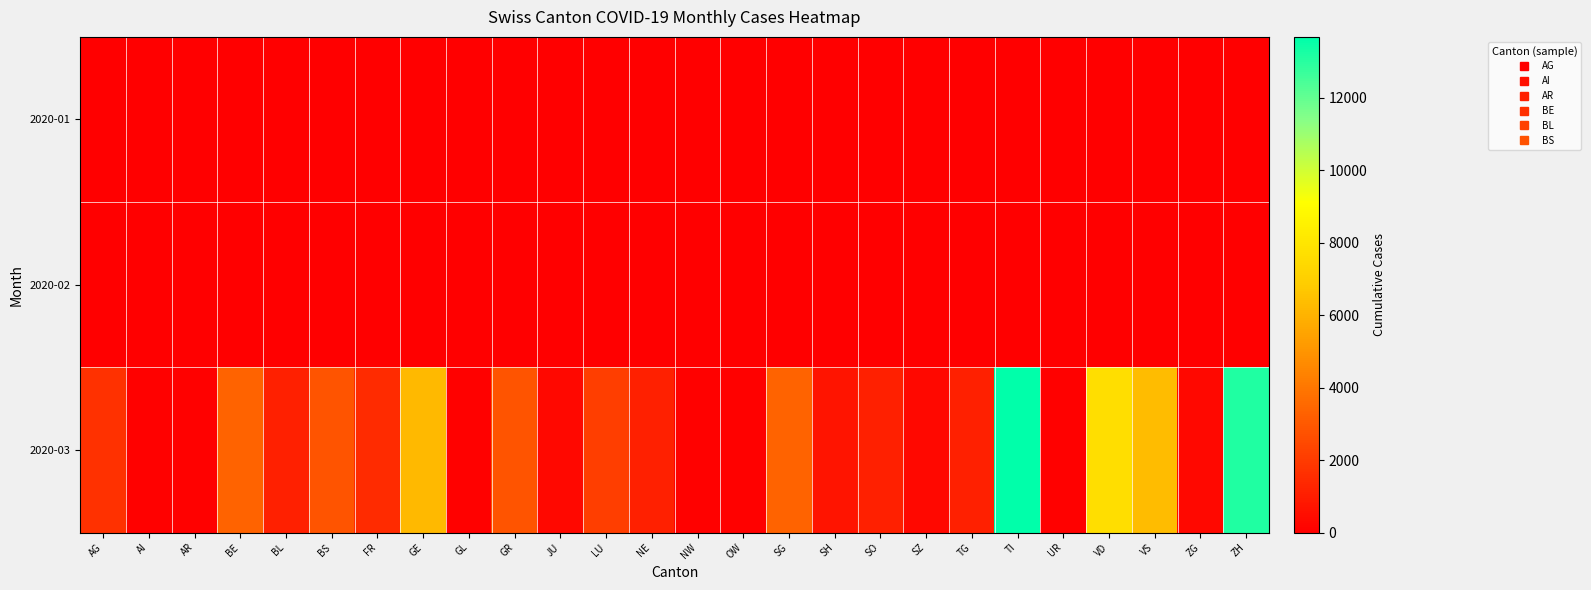

Which label corresponds to the largest value in the chart?

TI